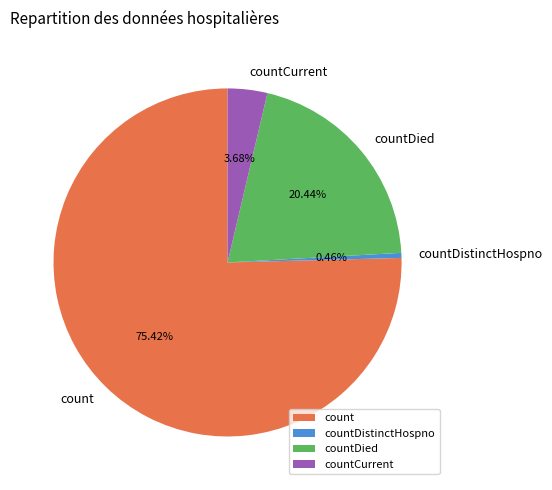

Rank the categories by value from lowest to highest.

countDistinctHospno, countCurrent, countDied, count